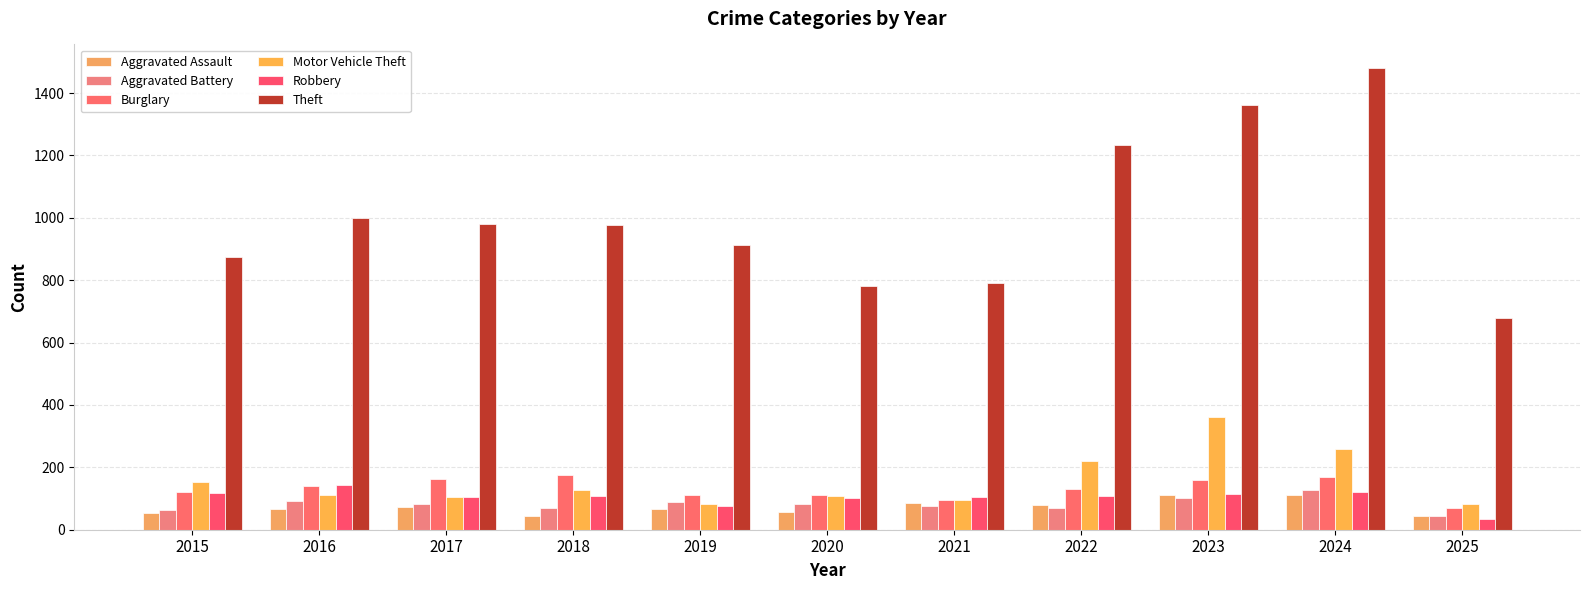

How many categories are shown in the chart?

11